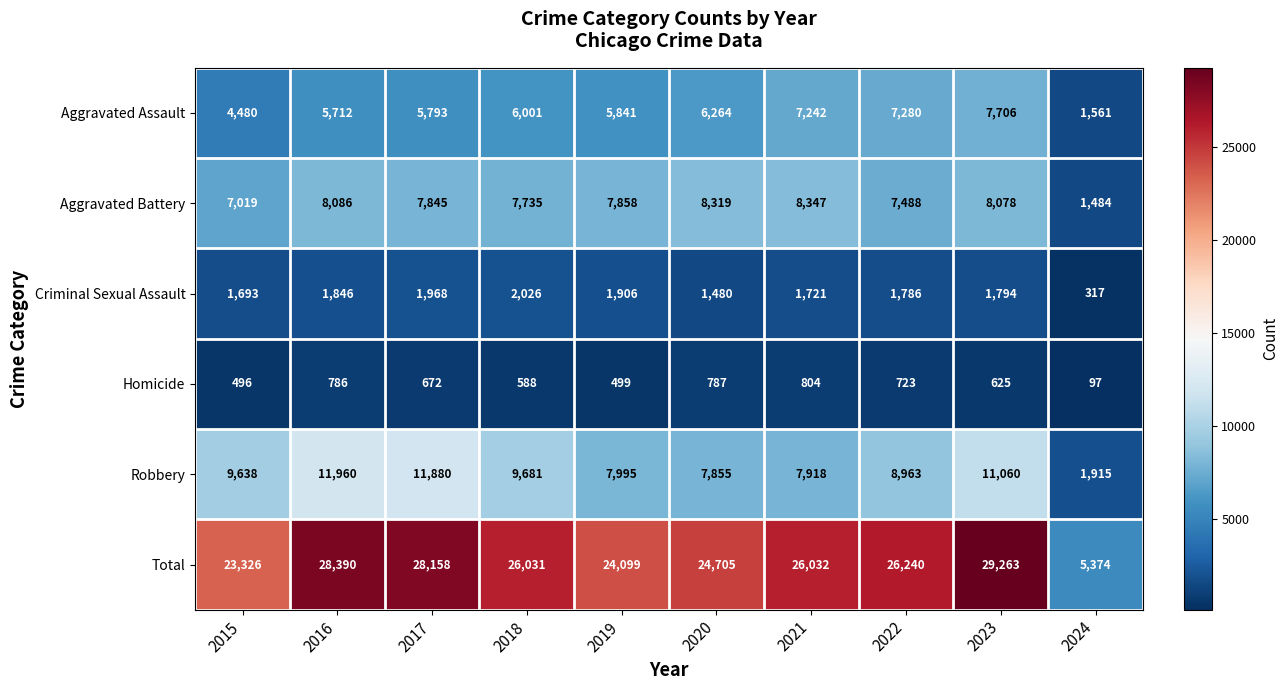

Between 2015 and 2017, which series saw the biggest shift?

Total